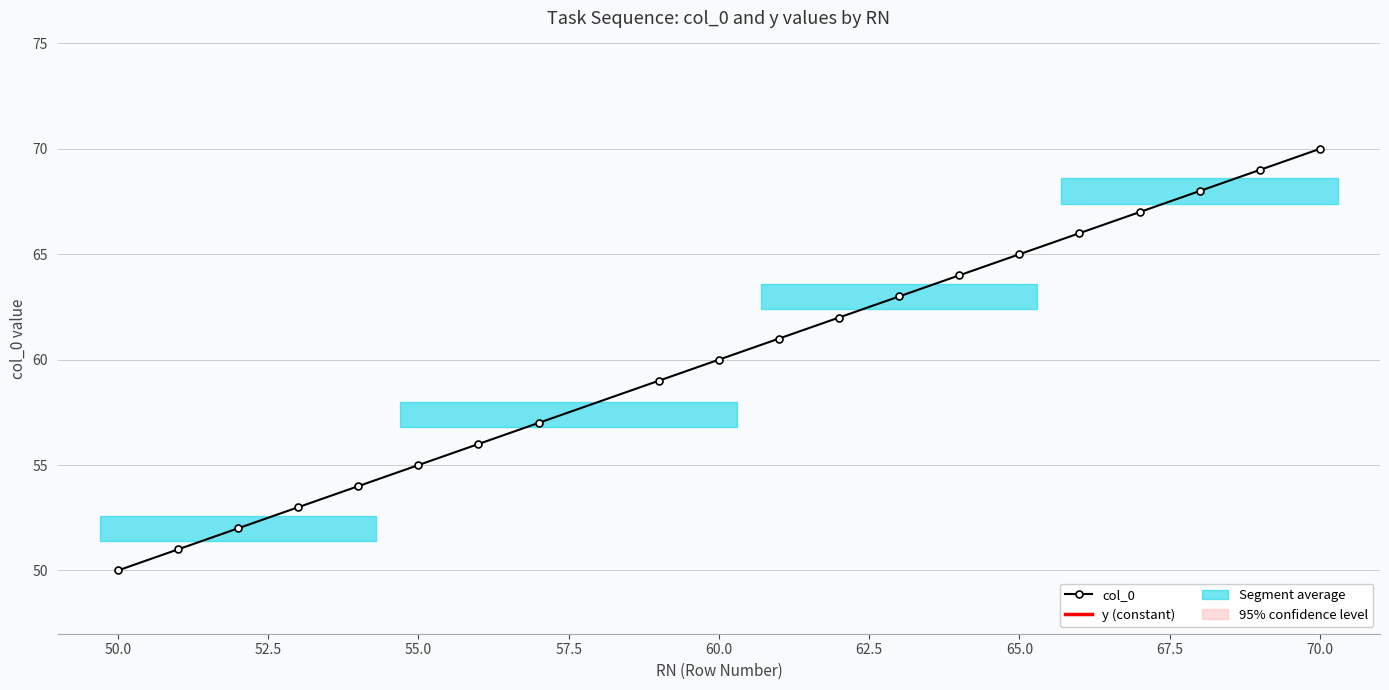

True or false: col_0 has a value of 22 at 50.0.

False